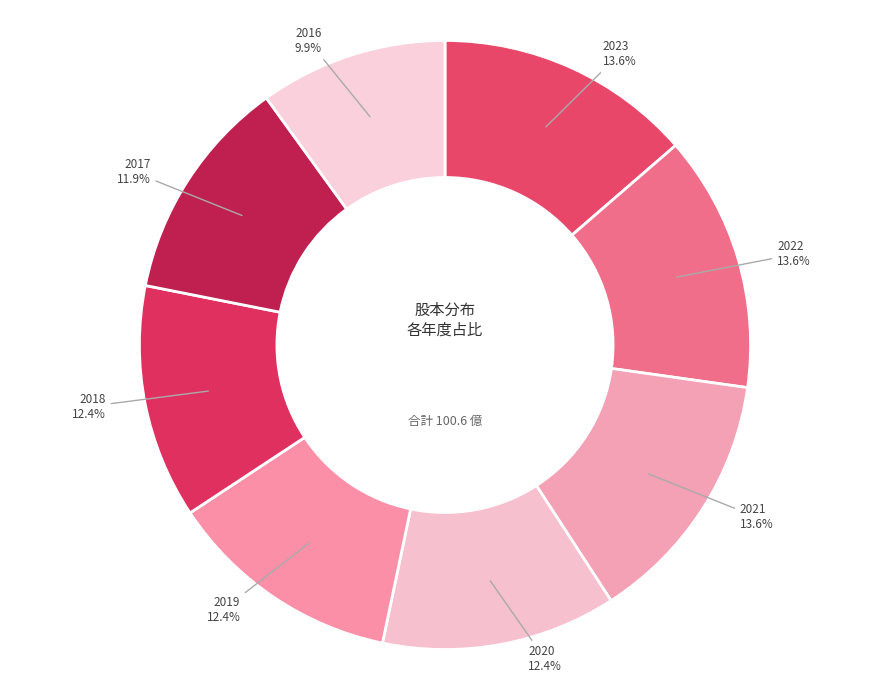

To the nearest percent, what is the difference between the largest and smallest slice percentages?

4%